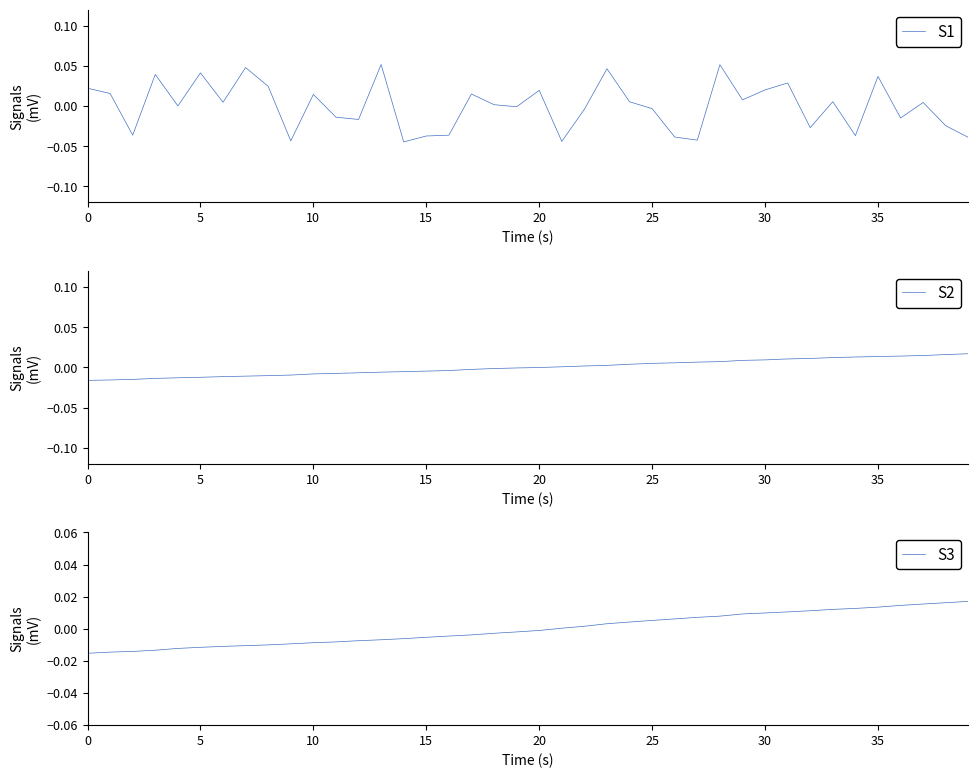

Reading left to right, transcribe all the data shown in this chart.

S1: 0.0	0.0	-0.0	0.0	0.0	0.0	0.0	0.0	0.0	-0.0	0.0	-0.0	-0.0	0.1	-0.0	-0.0	-0.0	0.0	0.0	-0.0	0.0	-0.0	-0.0	0.0	0.0	-0.0	-0.0	-0.0	0.1	0.0	0.0	0.0	-0.0	0.0	-0.0	0.0	-0.0	0.0	-0.0	-0.0
S2: -0.0	-0.0	-0.0	-0.0	-0.0	-0.0	-0.0	-0.0	-0.0	-0.0	-0.0	-0.0	-0.0	-0.0	-0.0	-0.0	-0.0	-0.0	-0.0	-0.0	-0.0	0.0	0.0	0.0	0.0	0.0	0.0	0.0	0.0	0.0	0.0	0.0	0.0	0.0	0.0	0.0	0.0	0.0	0.0	0.0
S3: -0.0	-0.0	-0.0	-0.0	-0.0	-0.0	-0.0	-0.0	-0.0	-0.0	-0.0	-0.0	-0.0	-0.0	-0.0	-0.0	-0.0	-0.0	-0.0	-0.0	-0.0	0.0	0.0	0.0	0.0	0.0	0.0	0.0	0.0	0.0	0.0	0.0	0.0	0.0	0.0	0.0	0.0	0.0	0.0	0.0